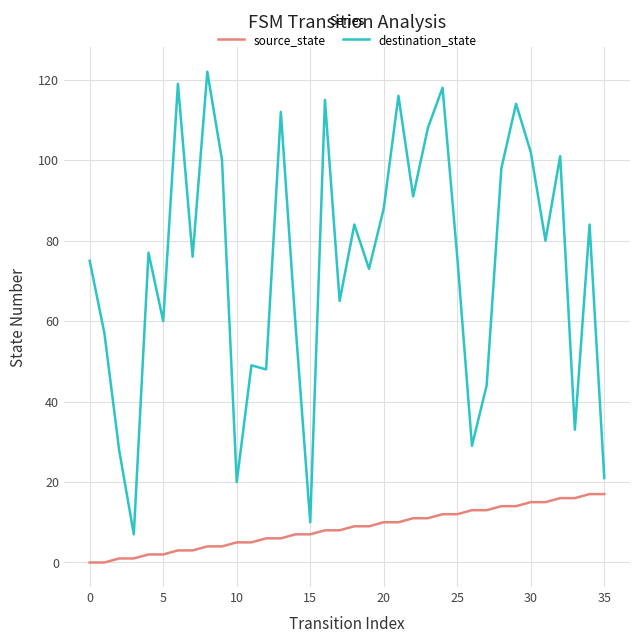

True or false: destination_state and source_state intersect in this chart.

False